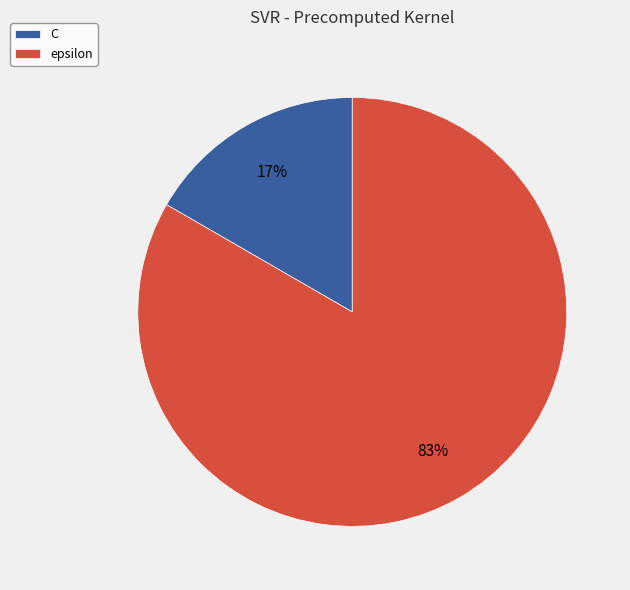

The C slice represents 7% of the pie. True or false?

False